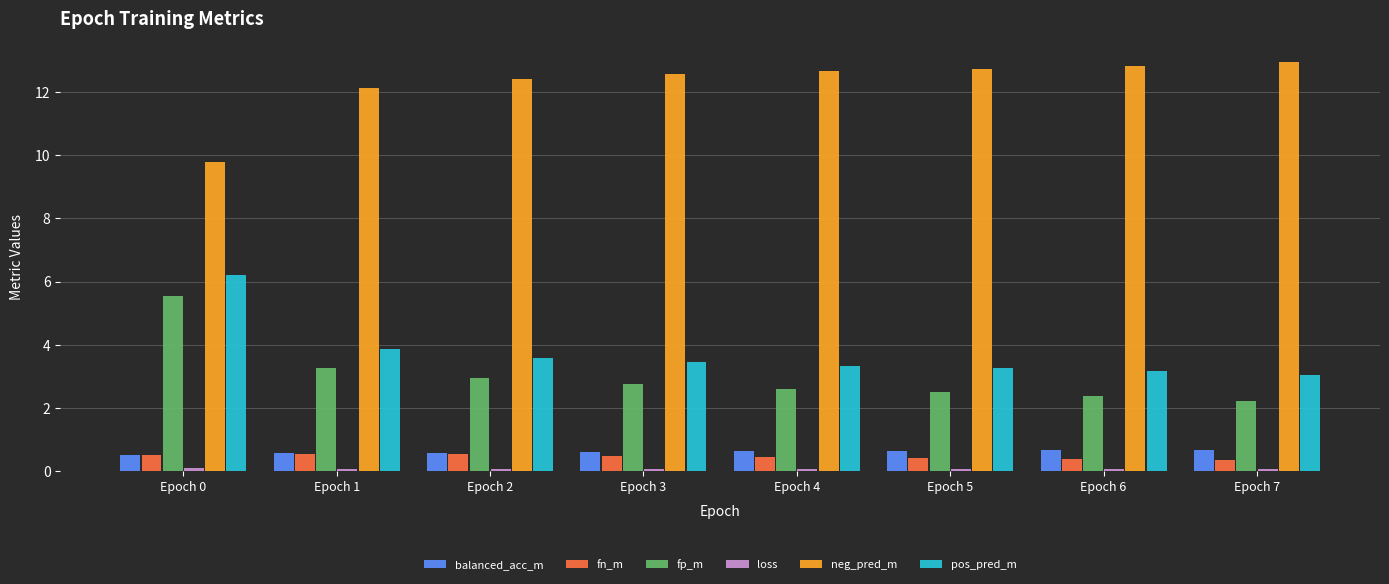

True or false: fn_m has a value of 0.4 at Epoch 6.

True